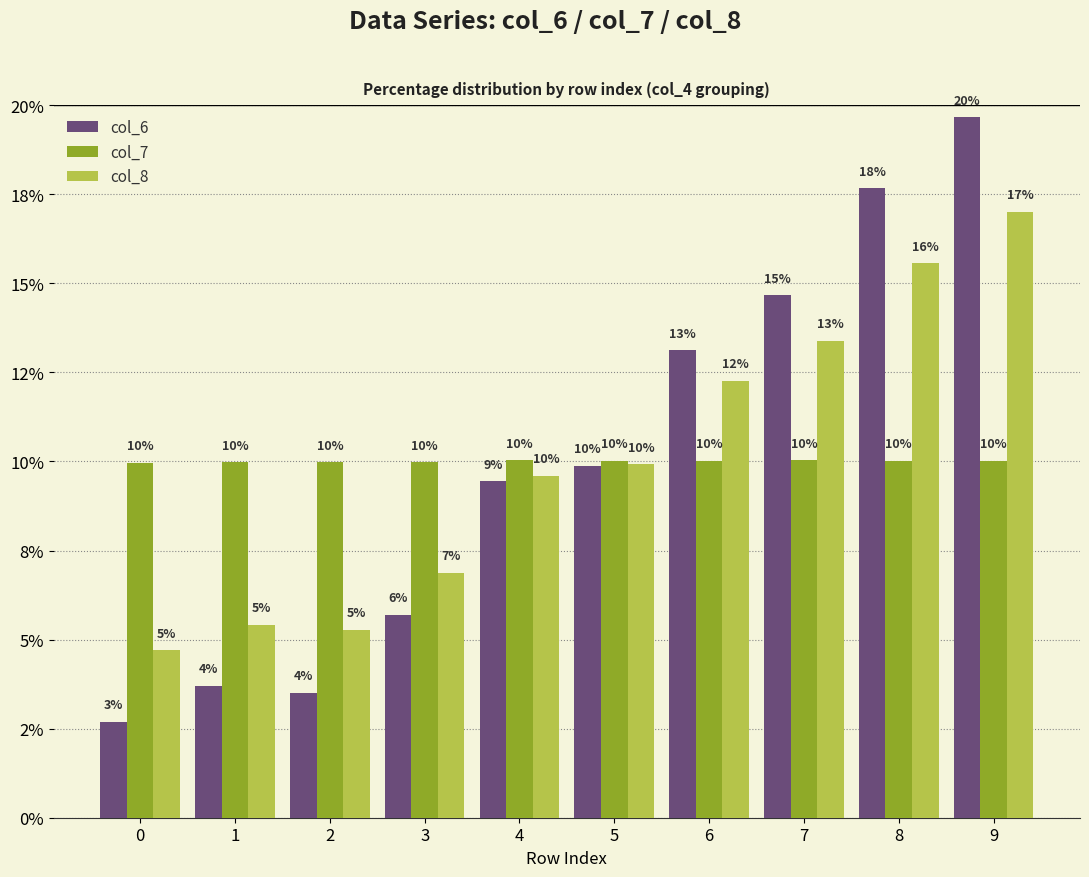

What are all the series names shown in the legend?

col_6, col_7, col_8